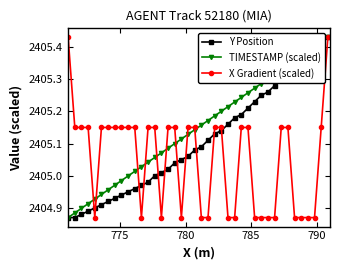

Rank the series by their average value, from highest to lowest.

TIMESTAMP (scaled), Y Position, X Gradient (scaled)